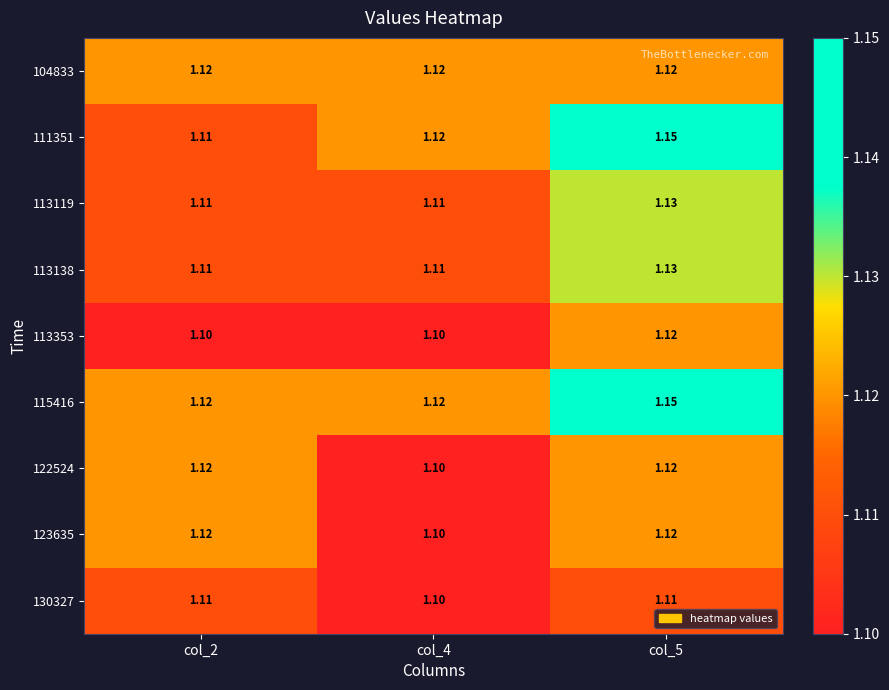

Is the value of 130327 at col_4 greater than the value of 113138 at col_5?

No